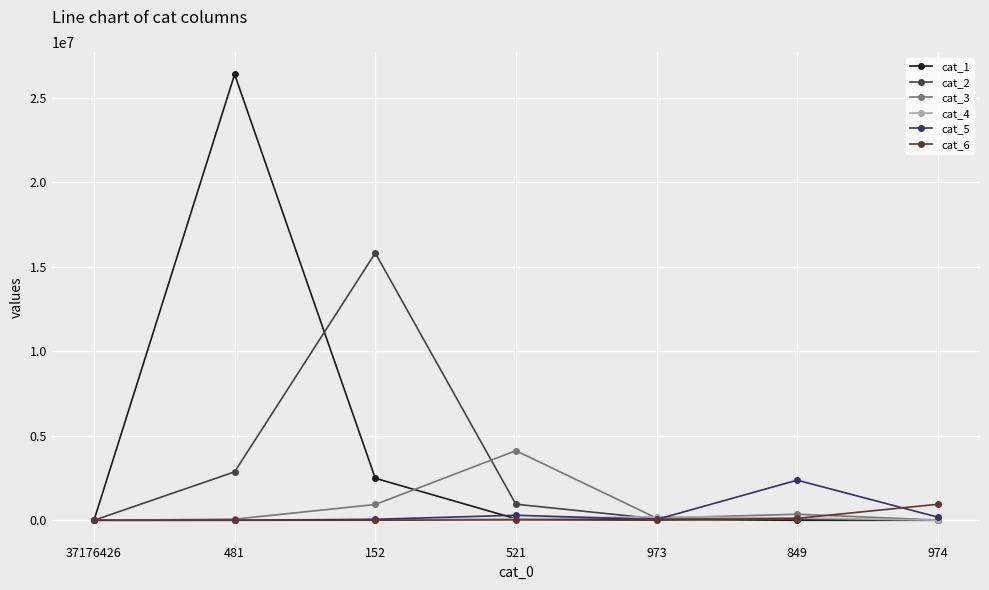

What is the greatest value displayed?

26388430